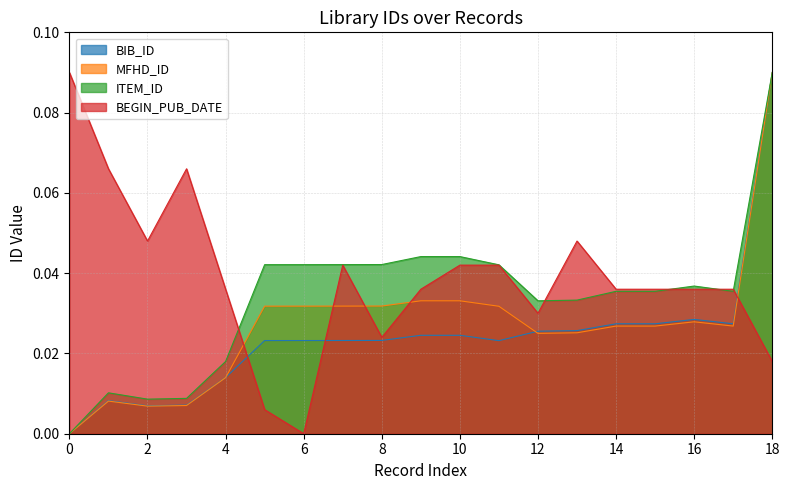

How many intersections are there between MFHD_ID and BEGIN_PUB_DATE?

5